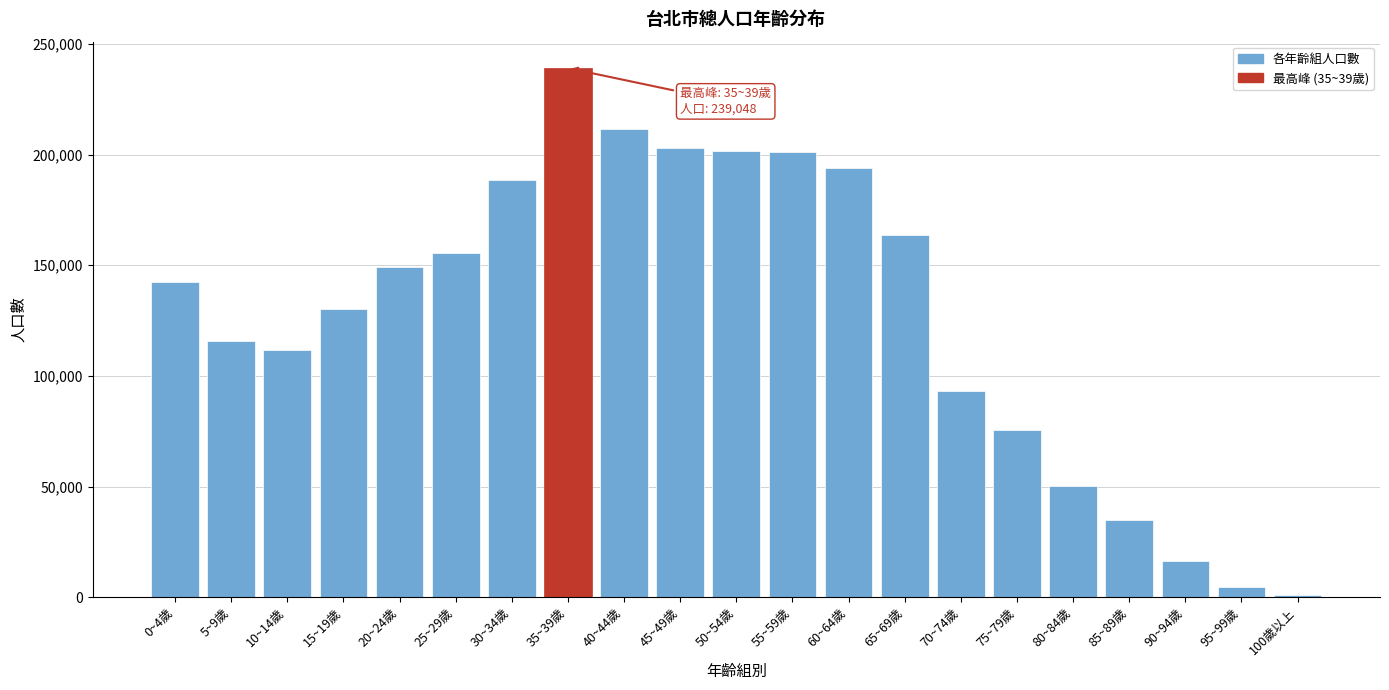

What is the average value?

127774